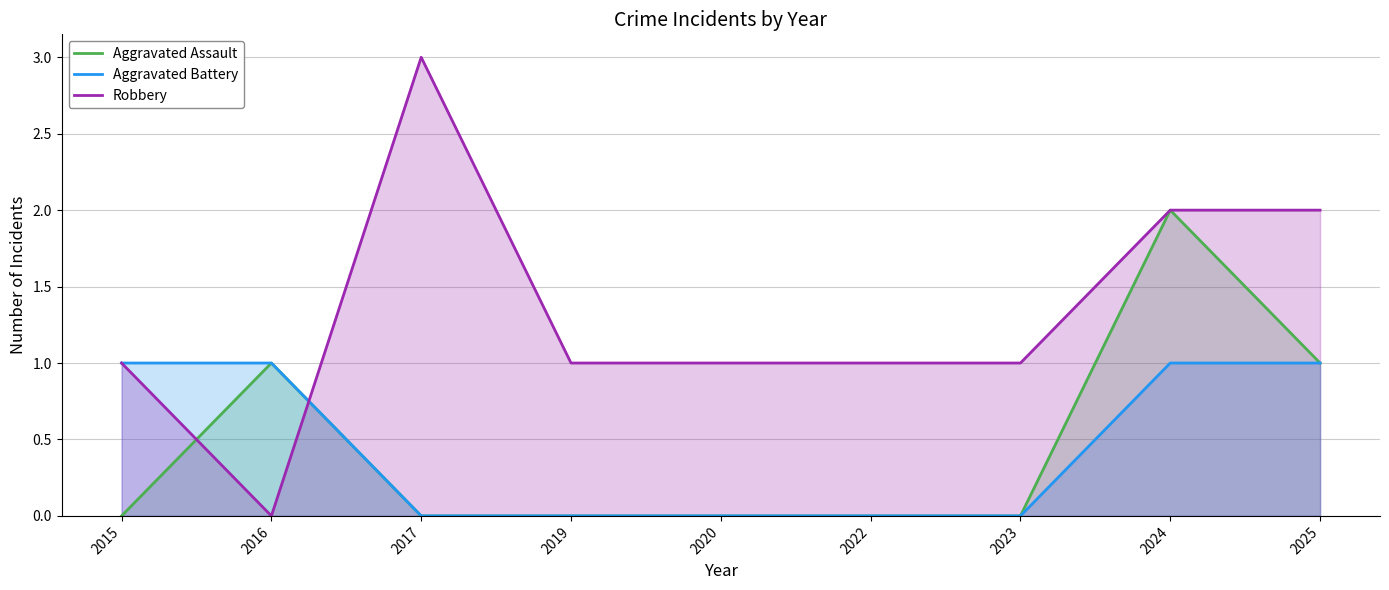

Where is the first local maximum for Robbery?

2017